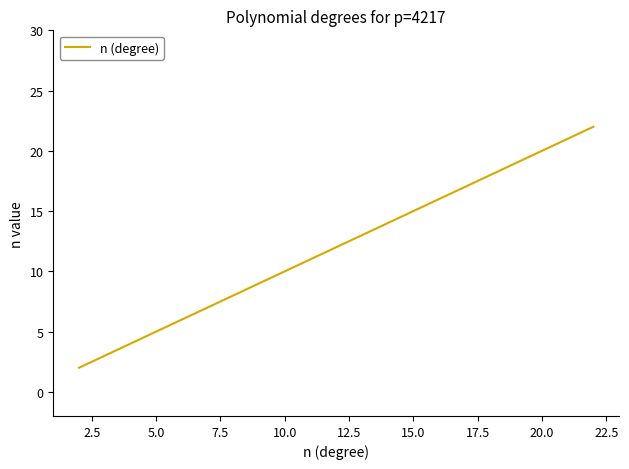

Reading left to right, extract all data points from this chart.

2	3	4	5	6	7	8	9	10	11	12	13	14	15	16	17	18	19	20	21	22